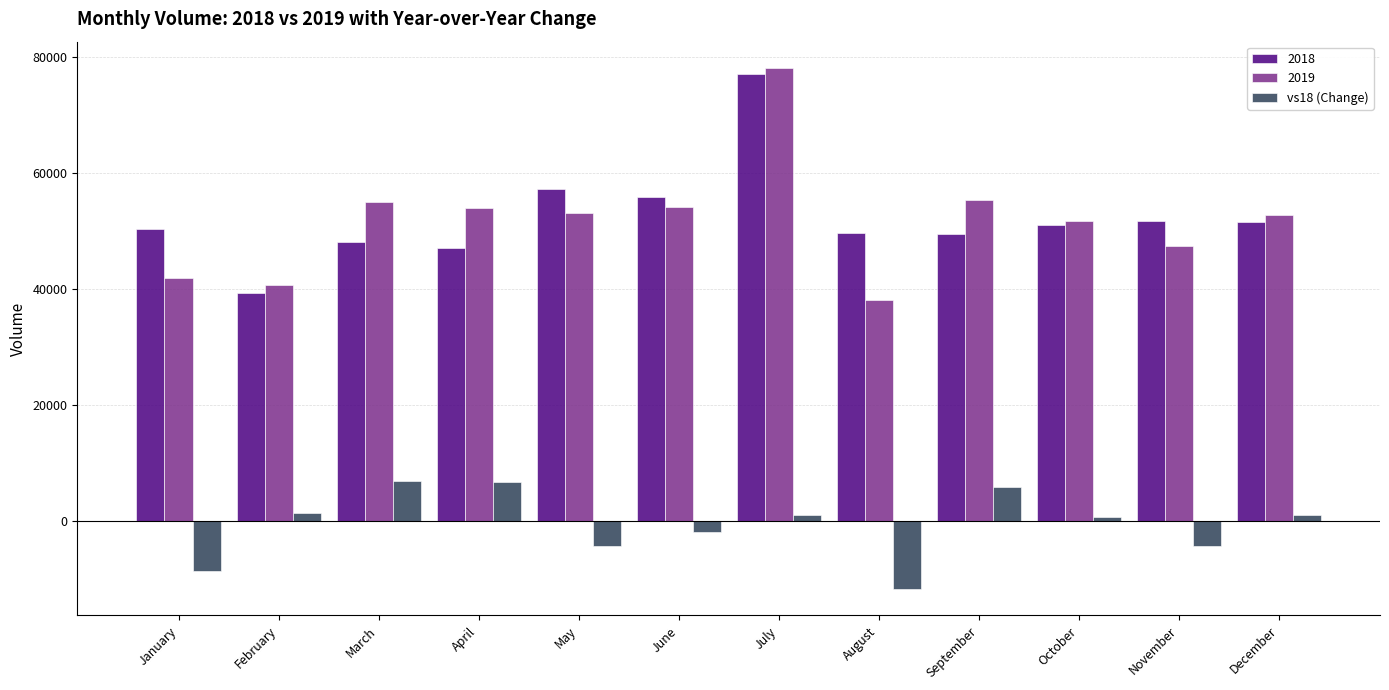

At September, list the series in order from smallest to largest.

vs18 (Change), 2018, 2019